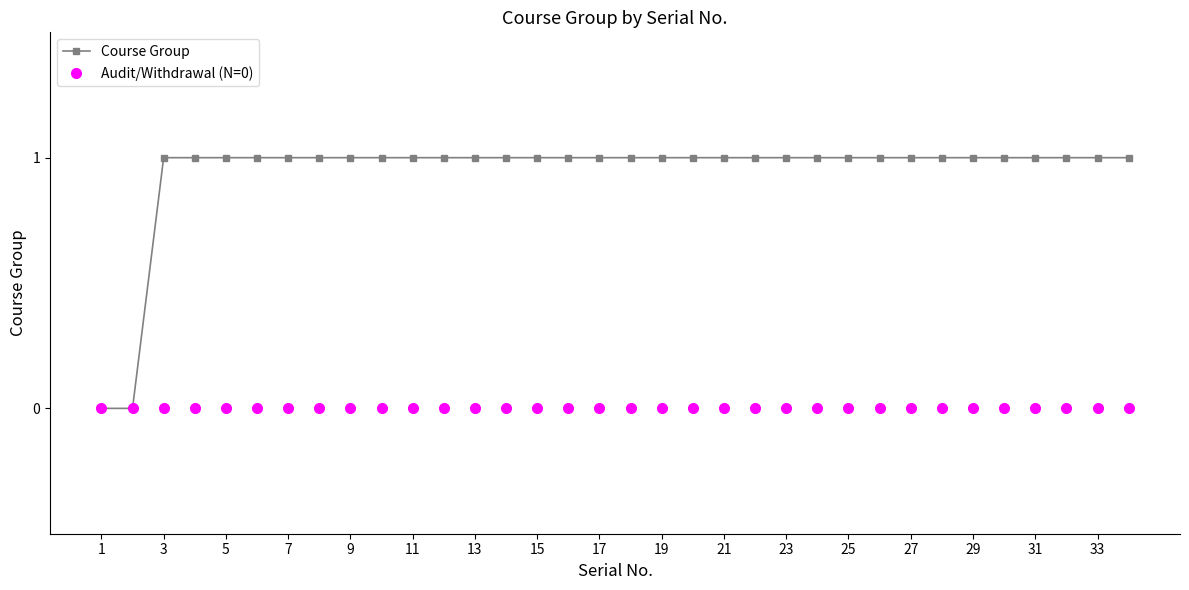

List the series in order of their peak value, highest first.

Course Group, Audit/Withdrawal (N=0)